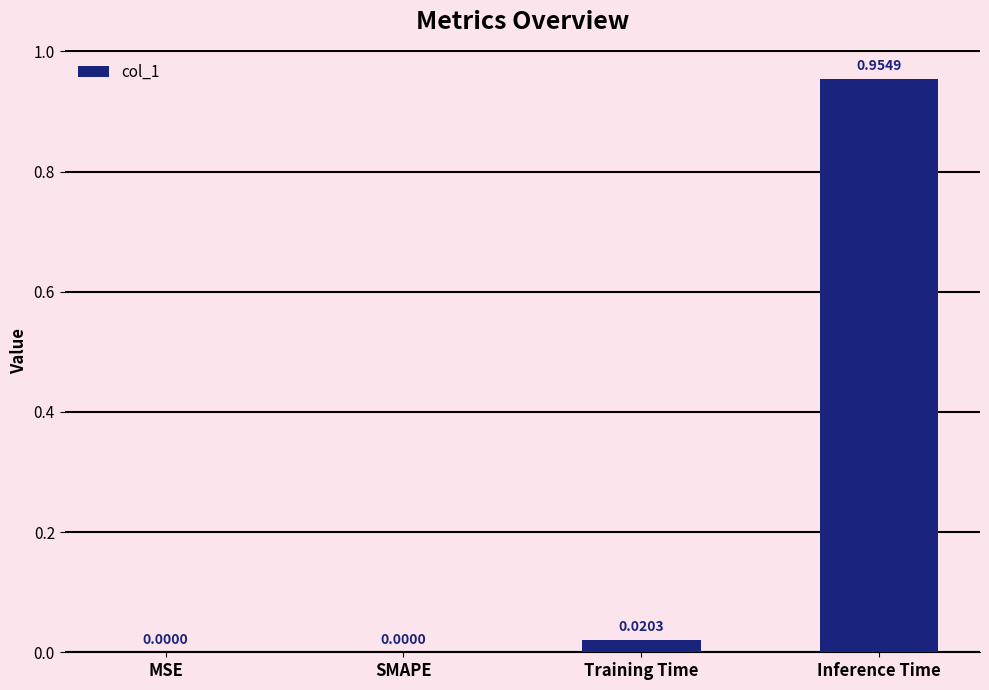

How many distinct data groups are displayed?

1